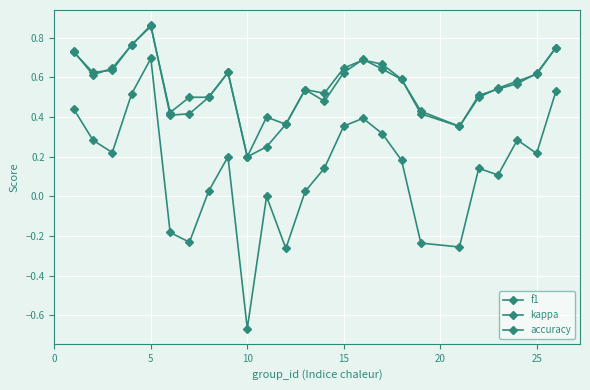

How many f1 values are between 0 and 1?

25